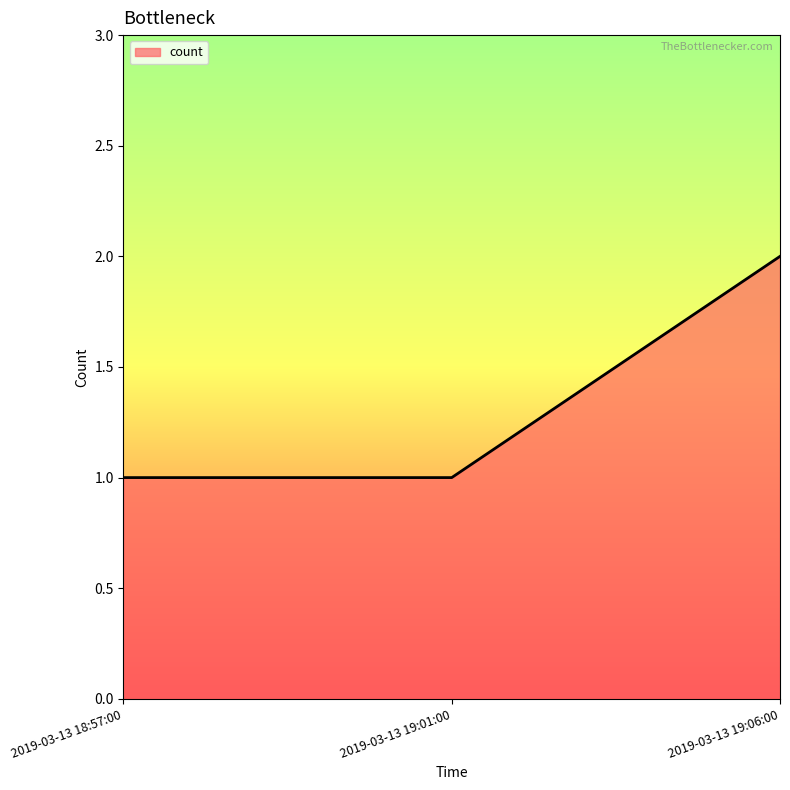

Reading right to left, transcribe all the data shown in this chart.

2019-03-13 19:06:00=2	2019-03-13 19:01:00=1	2019-03-13 18:57:00=1